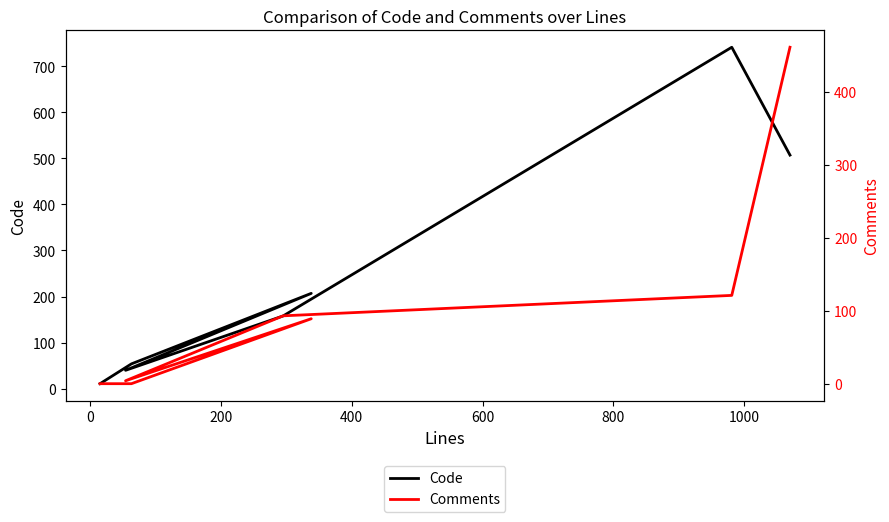

At how many categories does at least one series exceed 518?

1